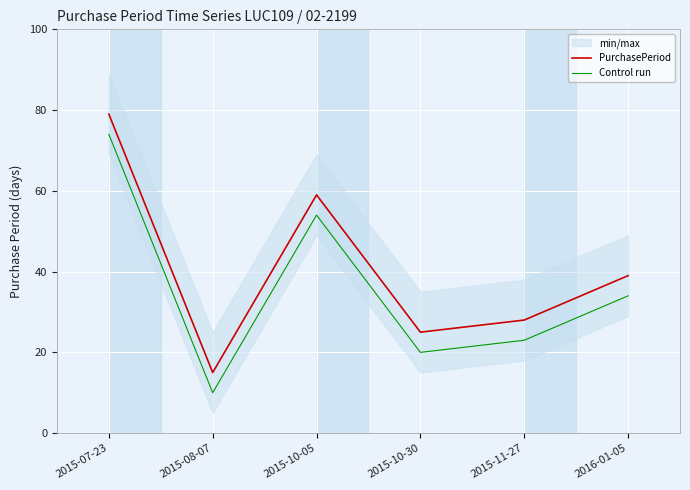

What is the label of the 2nd point from the right?

2015-11-27